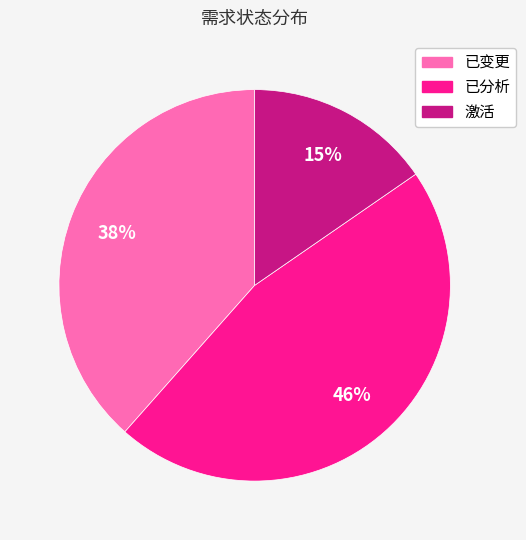

To the nearest percent, what percentage of the pie is 激活?

15%